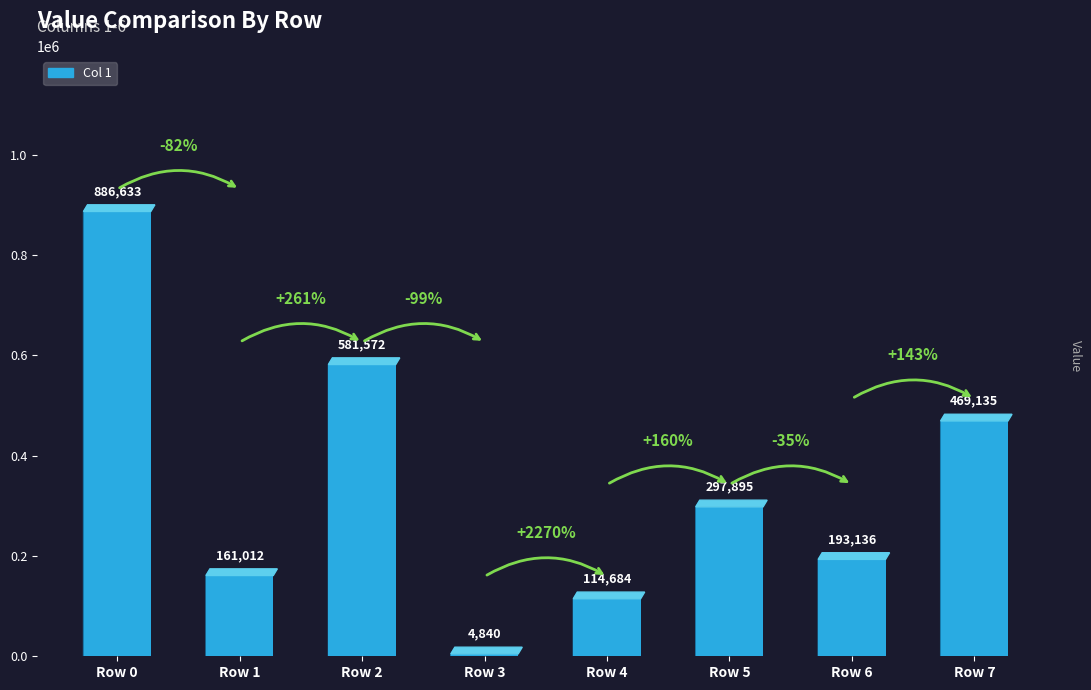

Is it true that the value at Row 5 is 456203?

False